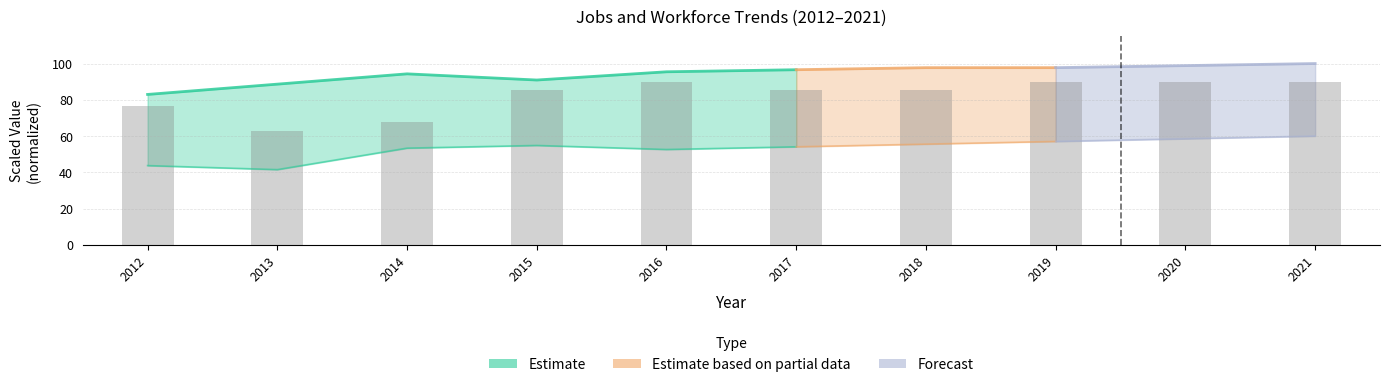

List the labels in order of value, largest first.

2016, 2019, 2020, 2021, 2015, 2017, 2018, 2012, 2014, 2013